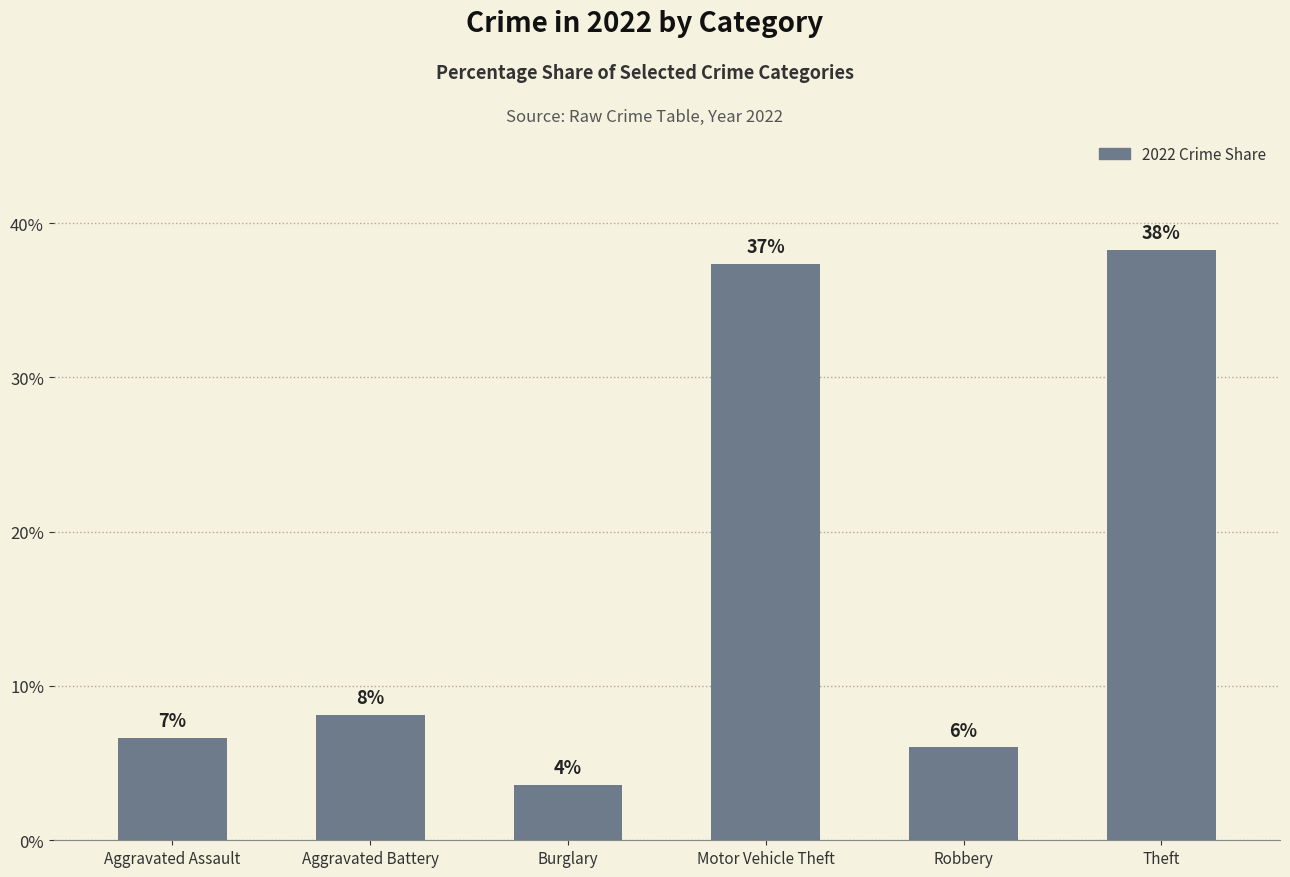

What is the difference between the second highest and second lowest values?

31.3